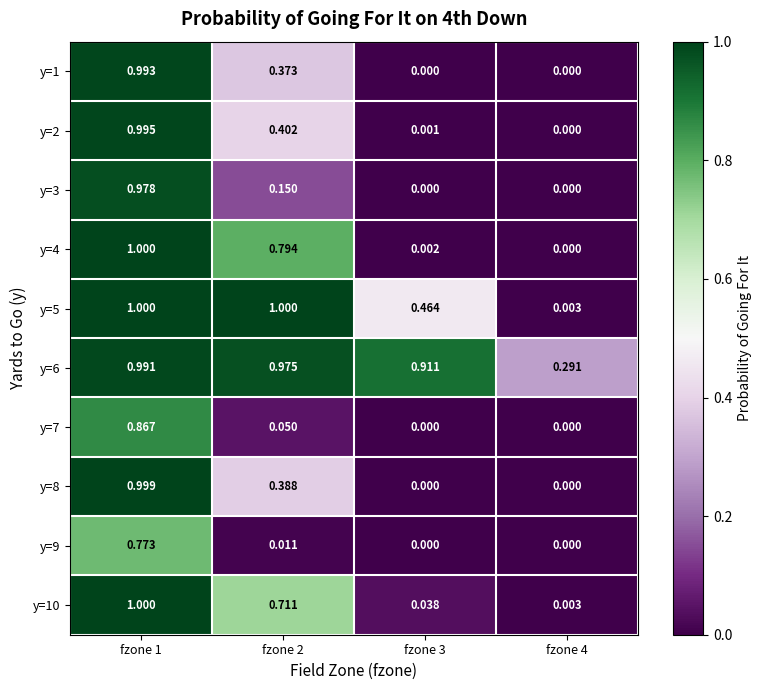

Reading left to right, what are all the values shown in this chart?

y=1: fzone 1=1.0	fzone 2=0.4	fzone 3=0.0	fzone 4=0.0
y=2: fzone 1=1.0	fzone 2=0.4	fzone 3=0.0	fzone 4=0.0
y=3: fzone 1=1.0	fzone 2=0.1	fzone 3=0.0	fzone 4=0.0
y=4: fzone 1=1.0	fzone 2=0.8	fzone 3=0.0	fzone 4=0.0
y=5: fzone 1=1.0	fzone 2=1.0	fzone 3=0.5	fzone 4=0.0
y=6: fzone 1=1.0	fzone 2=1.0	fzone 3=0.9	fzone 4=0.3
y=7: fzone 1=0.9	fzone 2=0.1	fzone 3=0.0	fzone 4=0.0
y=8: fzone 1=1.0	fzone 2=0.4	fzone 3=0.0	fzone 4=0.0
y=9: fzone 1=0.8	fzone 2=0.0	fzone 3=0.0	fzone 4=0.0
y=10: fzone 1=1.0	fzone 2=0.7	fzone 3=0.0	fzone 4=0.0